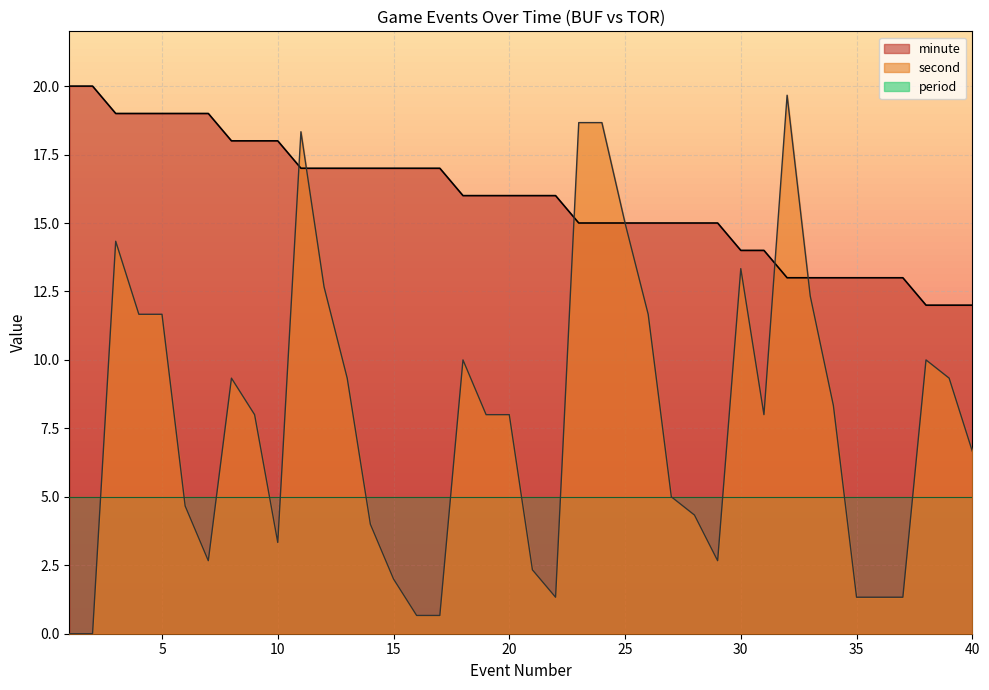

Rank the series by their average value, from lowest to highest.

period, second, minute